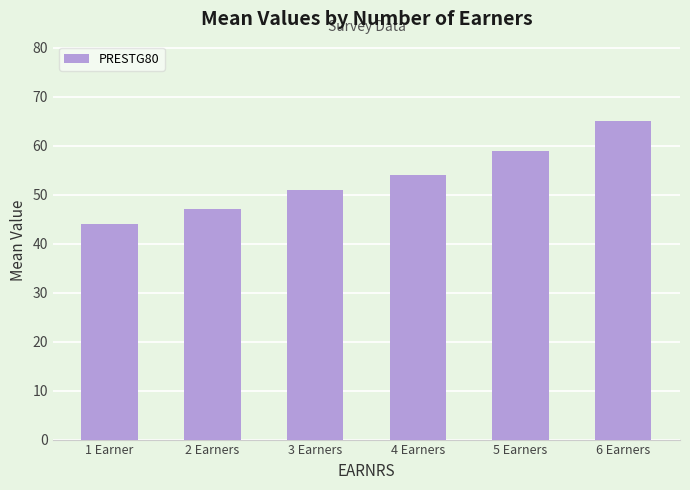

How many values are below 54?

3